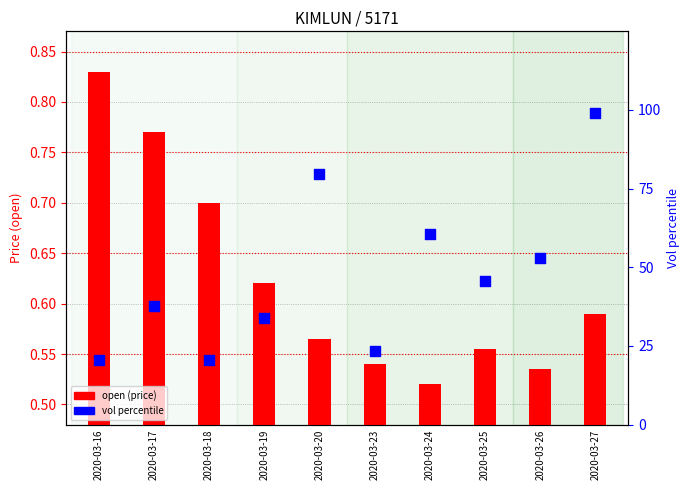

What are all the series names shown in the legend?

open (price), vol percentile